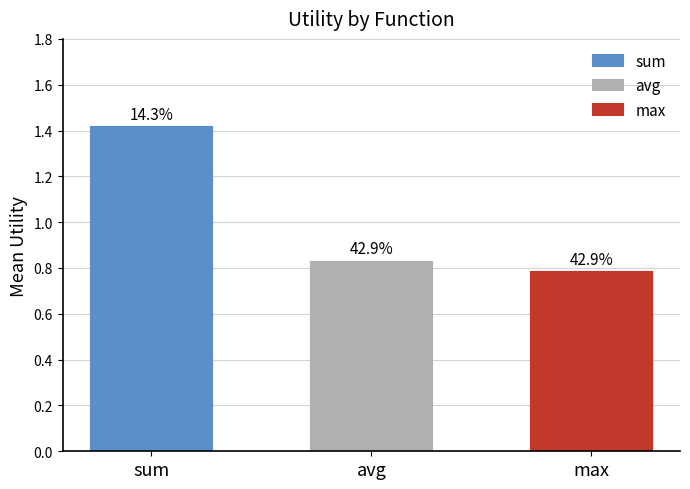

How many bars are there in each group?

3